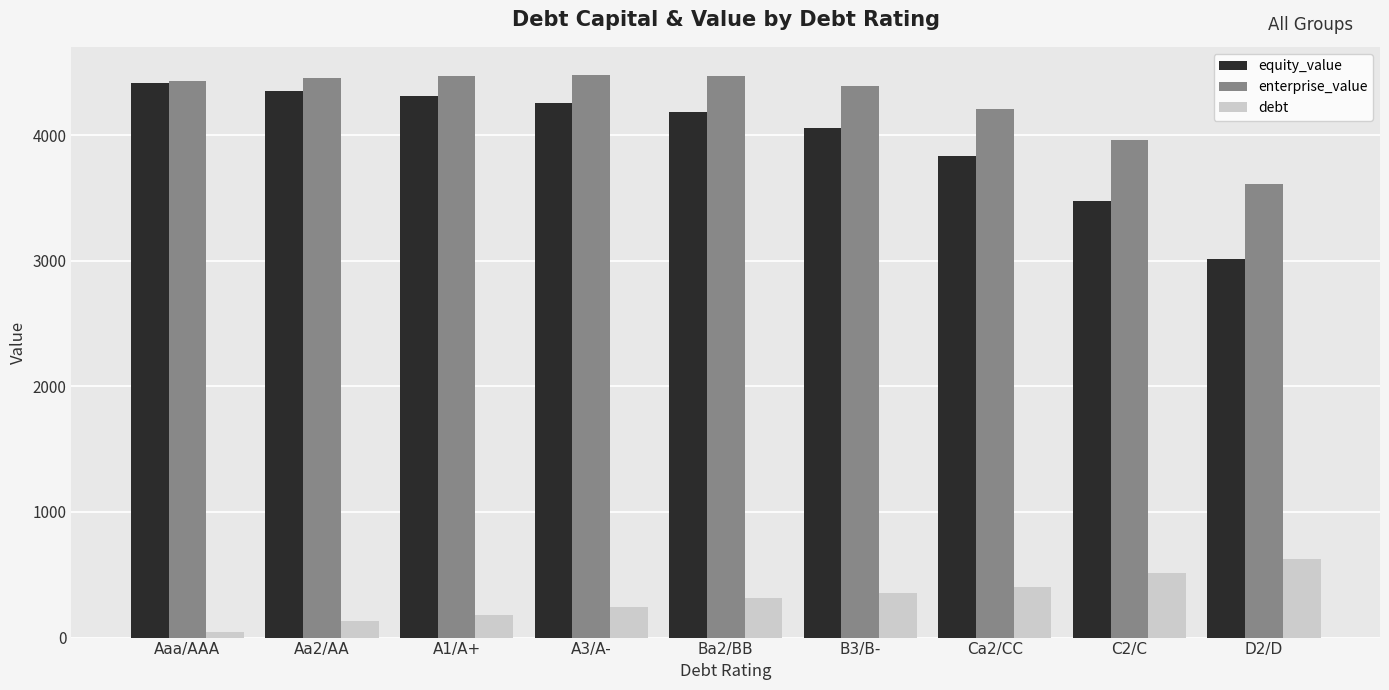

The value of equity_value at A3/A- is 2015.2. True or false?

False